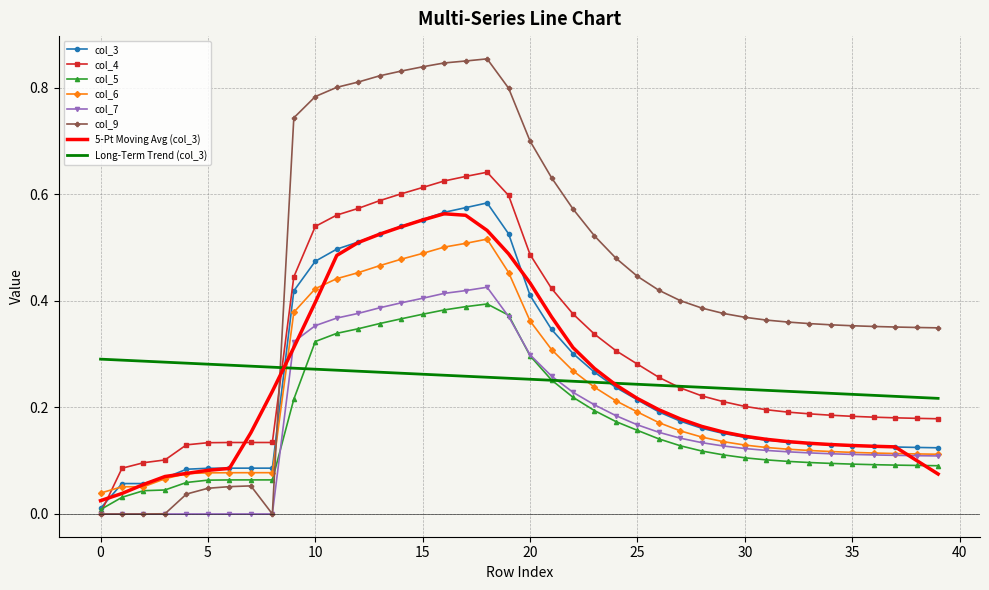

What are all the series names shown in the legend?

col_3, col_4, col_5, col_6, col_7, col_9, 5-Pt Moving Avg (col_3), Long-Term Trend (col_3)